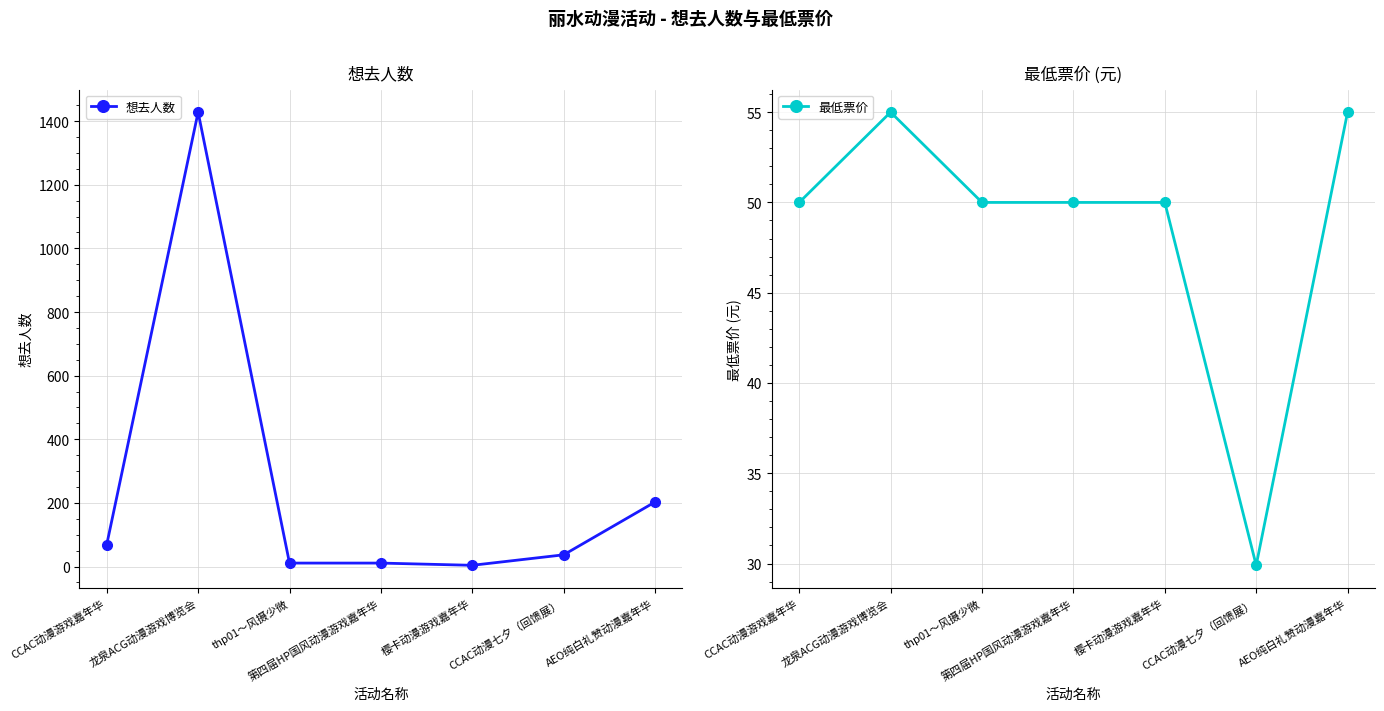

Count the number of data series in this chart.

2